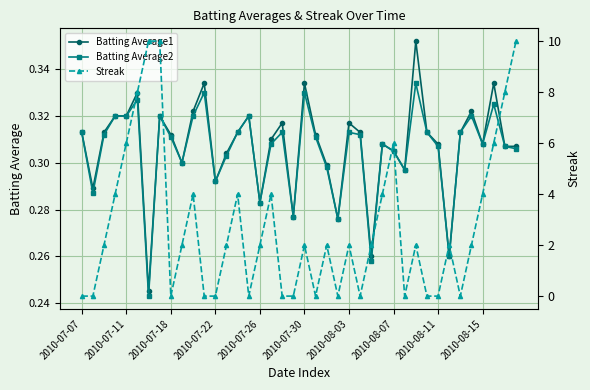

Reading left to right, transcribe all the data shown in this chart.

Batting Average1: 0.3	0.3	0.3	0.3	0.3	0.3	0.2	0.3	0.3	0.3	0.3	0.3	0.3	0.3	0.3	0.3	0.3	0.3	0.3	0.3	0.3	0.3	0.3	0.3	0.3	0.3	0.3	0.3	0.3	0.3	0.4	0.3	0.3	0.3	0.3	0.3	0.3	0.3	0.3	0.3
Batting Average2: 0.3	0.3	0.3	0.3	0.3	0.3	0.2	0.3	0.3	0.3	0.3	0.3	0.3	0.3	0.3	0.3	0.3	0.3	0.3	0.3	0.3	0.3	0.3	0.3	0.3	0.3	0.3	0.3	0.3	0.3	0.3	0.3	0.3	0.3	0.3	0.3	0.3	0.3	0.3	0.3
Streak: 0.0	0.0	2.0	4.0	6.0	8.0	10.0	10.0	0.0	2.0	4.0	0.0	0.0	2.0	4.0	0.0	2.0	4.0	0.0	0.0	2.0	0.0	2.0	0.0	2.0	0.0	2.0	4.0	6.0	0.0	2.0	0.0	0.0	2.0	0.0	2.0	4.0	6.0	8.0	10.0